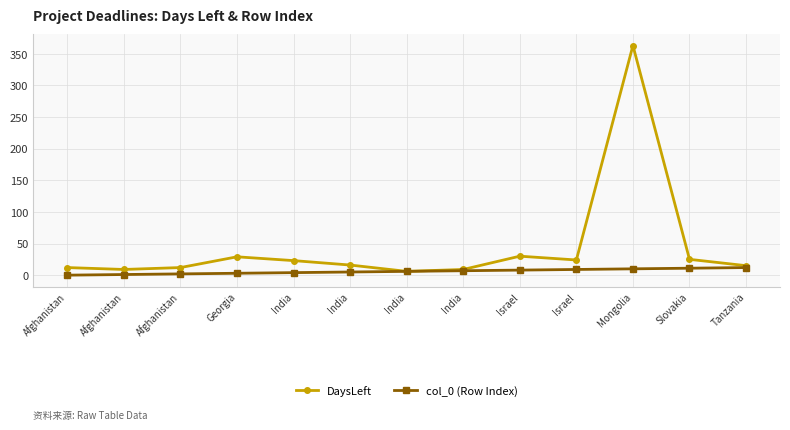

What is the total value across all series at India?

27